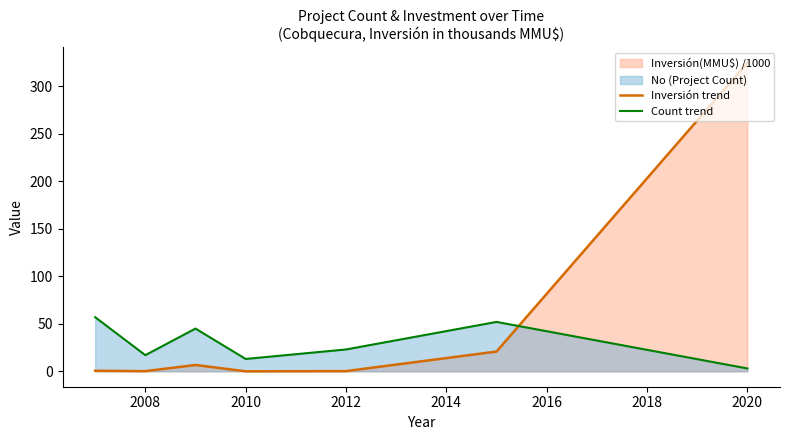

How many values in the Count trend series are below 23?

3